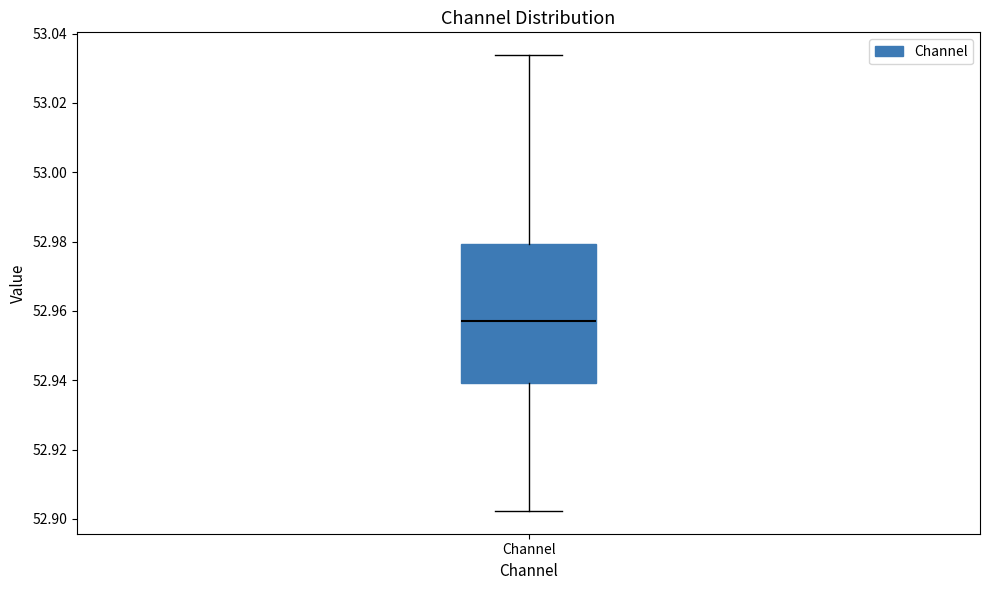

Read this box plot against the y-axis: the position of the median line, the range covered by the box, and the ends of both whiskers. The values are not printed on the chart, so give them approximately, as read against the axis.

median 52.956, box 52.940 to 52.980, whiskers 52.902 to 53.034